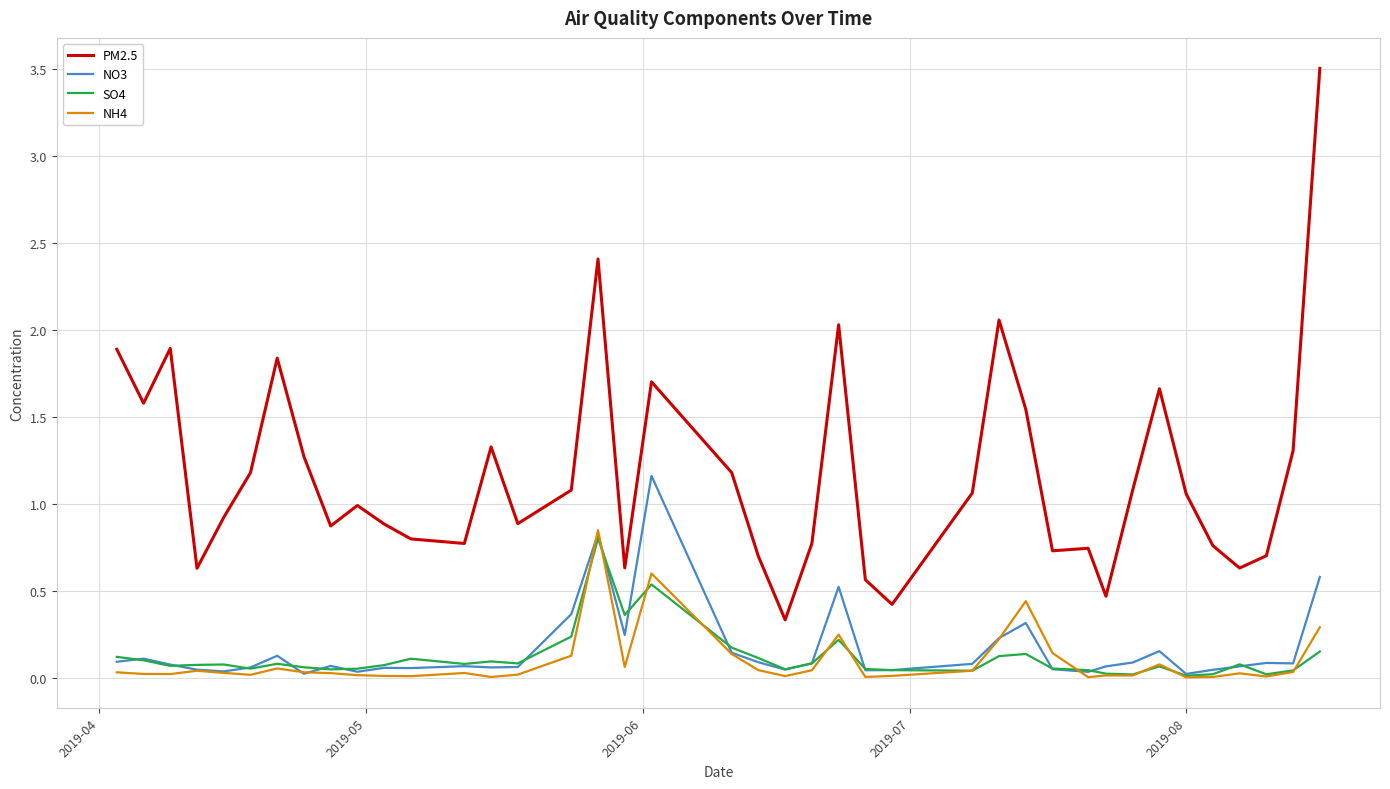

Which series has the largest total across all categories?

PM2.5